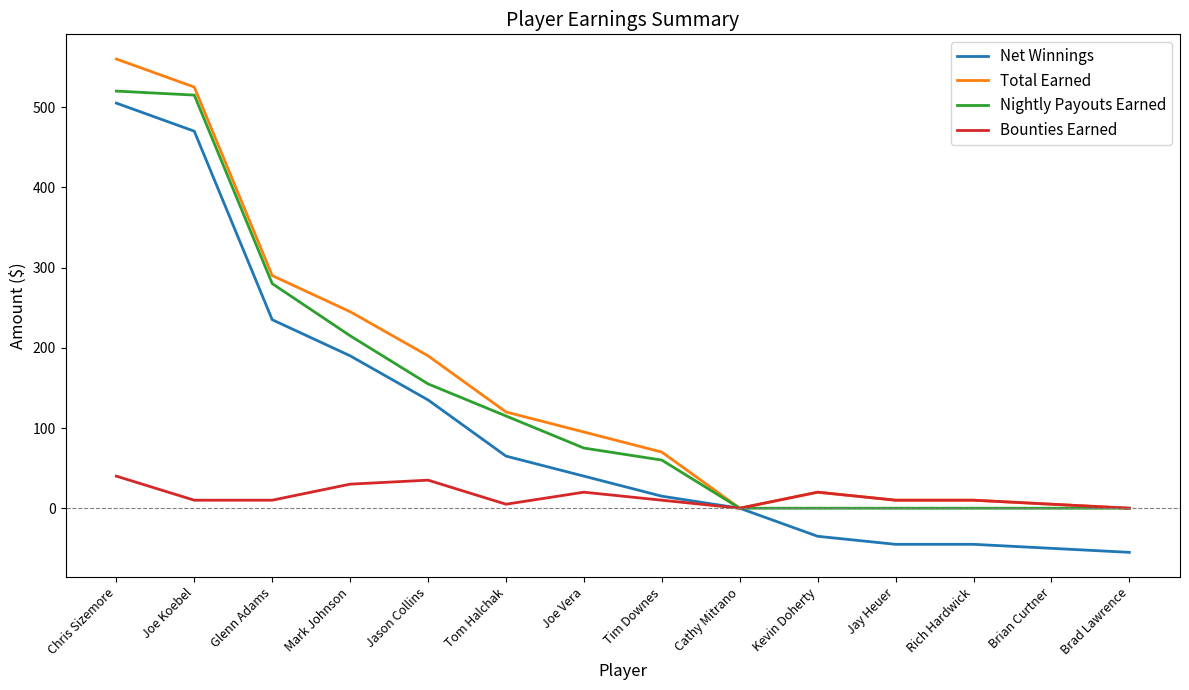

Reading left to right, extract all data points from this chart.

Net Winnings: 505	470	235	190	135	65	40	15	0	-35	-45	-45	-50	-55
Total Earned: 560	525	290	245	190	120	95	70	0	20	10	10	5	0
Nightly Payouts Earned: 520	515	280	215	155	115	75	60	0	0	0	0	0	0
Bounties Earned: 40	10	10	30	35	5	20	10	0	20	10	10	5	0